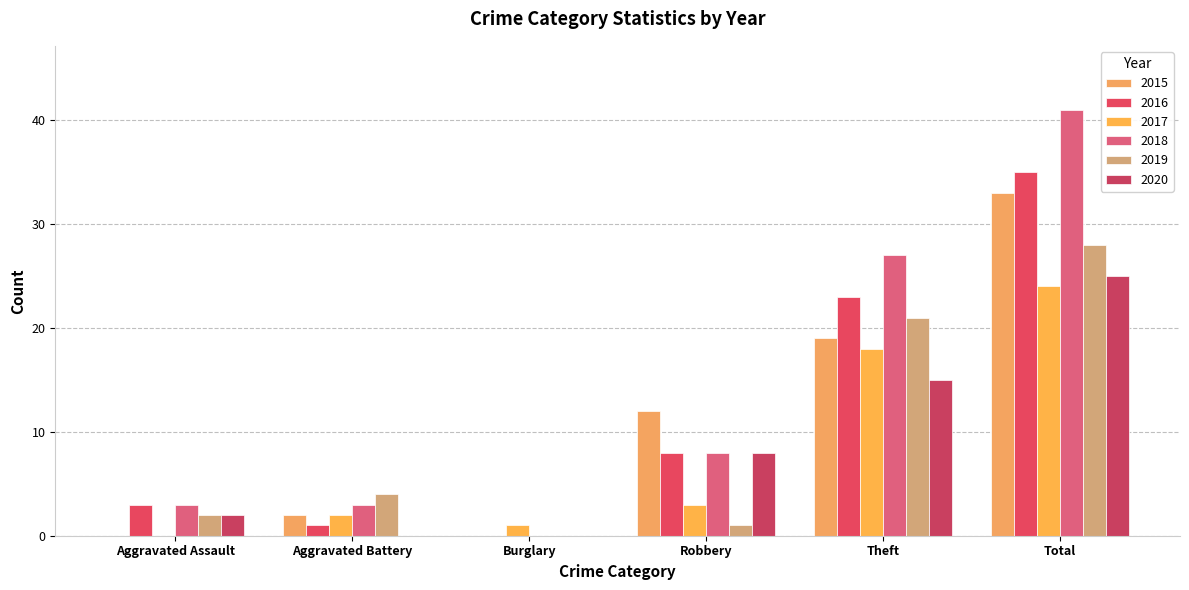

Which category has the lowest value across all series?

Aggravated Assault